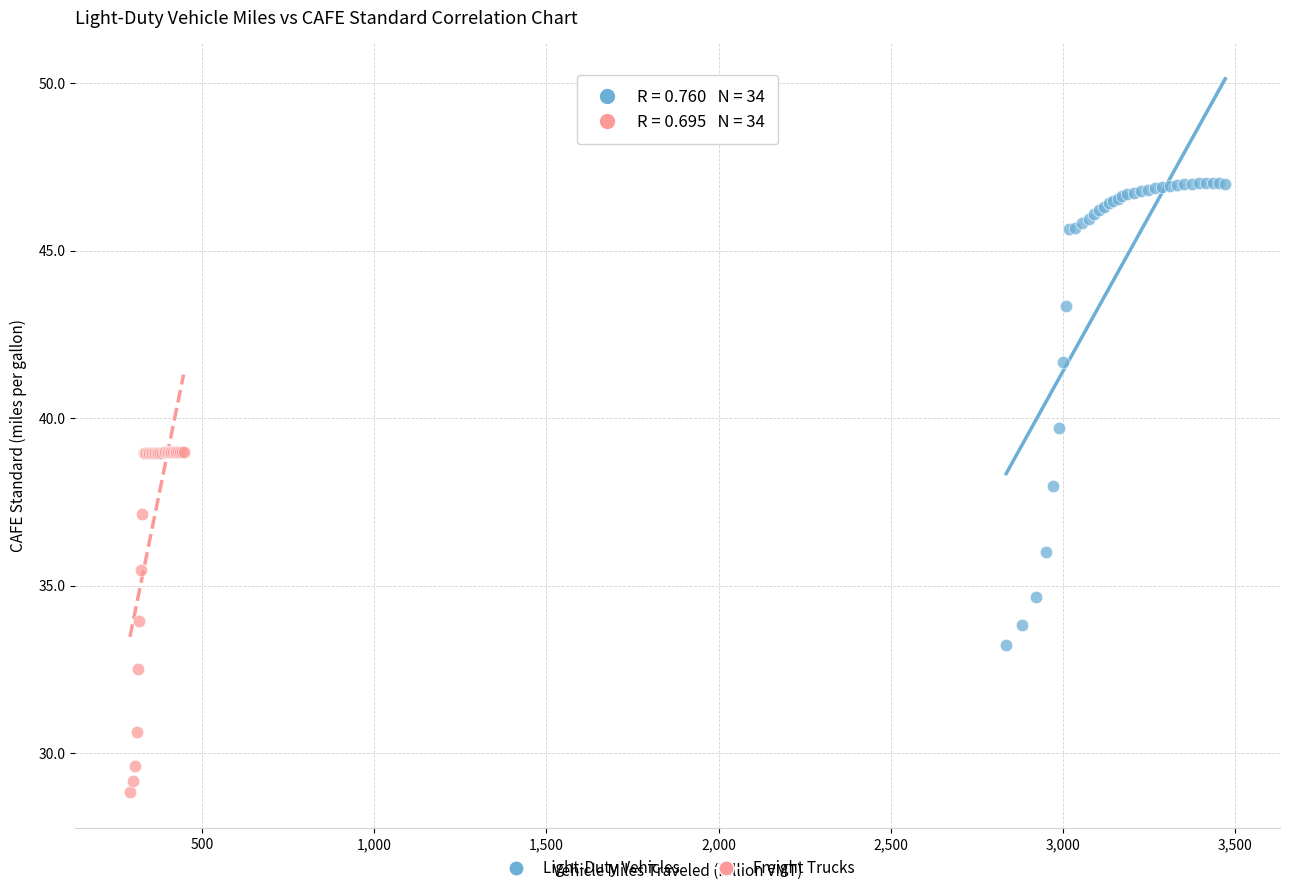

Which series has the widest spread of Y values?

Light-Duty Vehicles